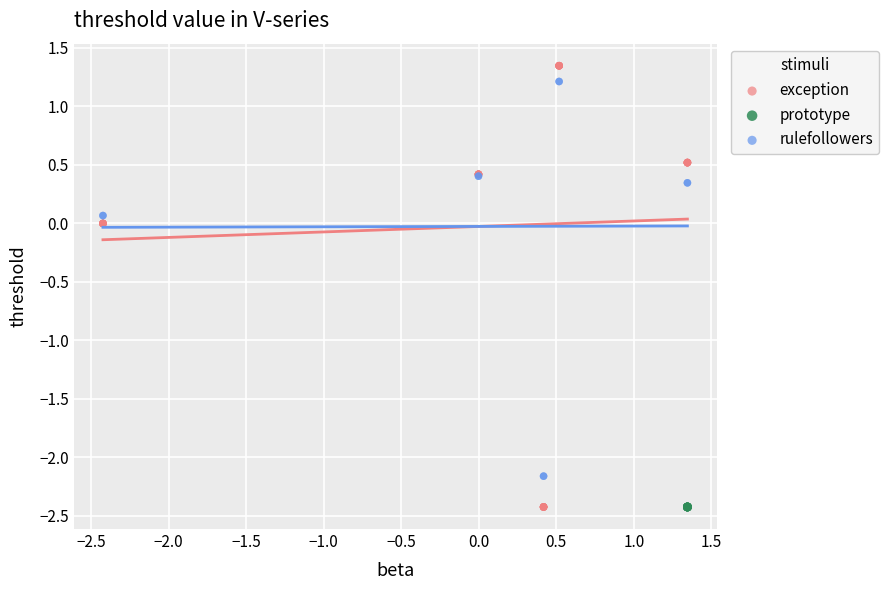

Which series reaches the maximum Y coordinate?

exception